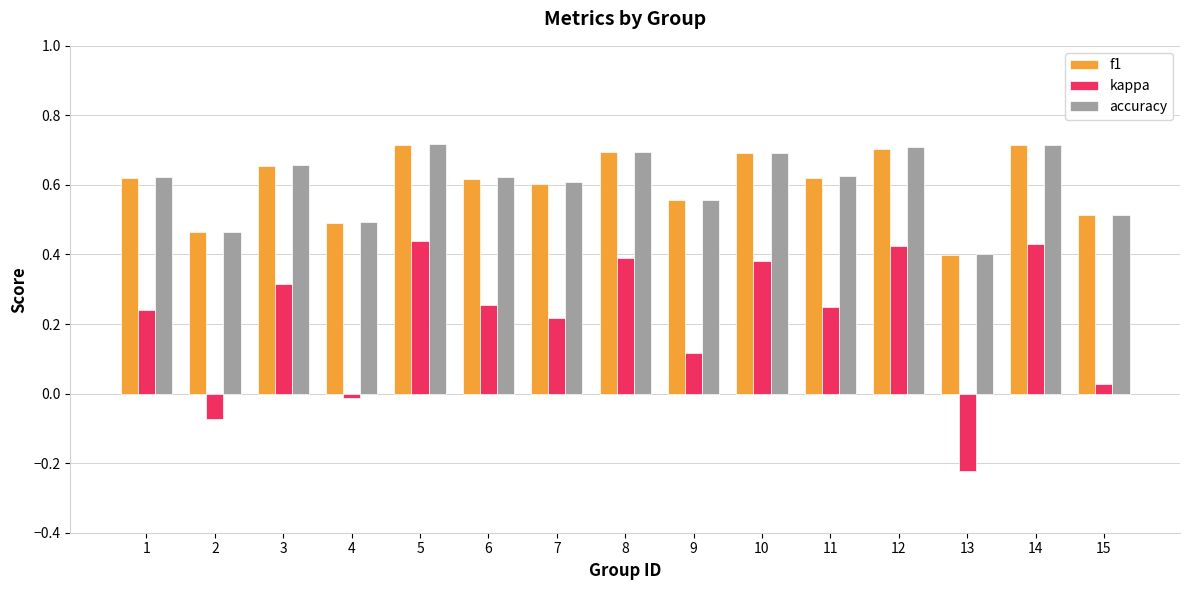

Between 1 and 8, which series saw the biggest shift?

kappa